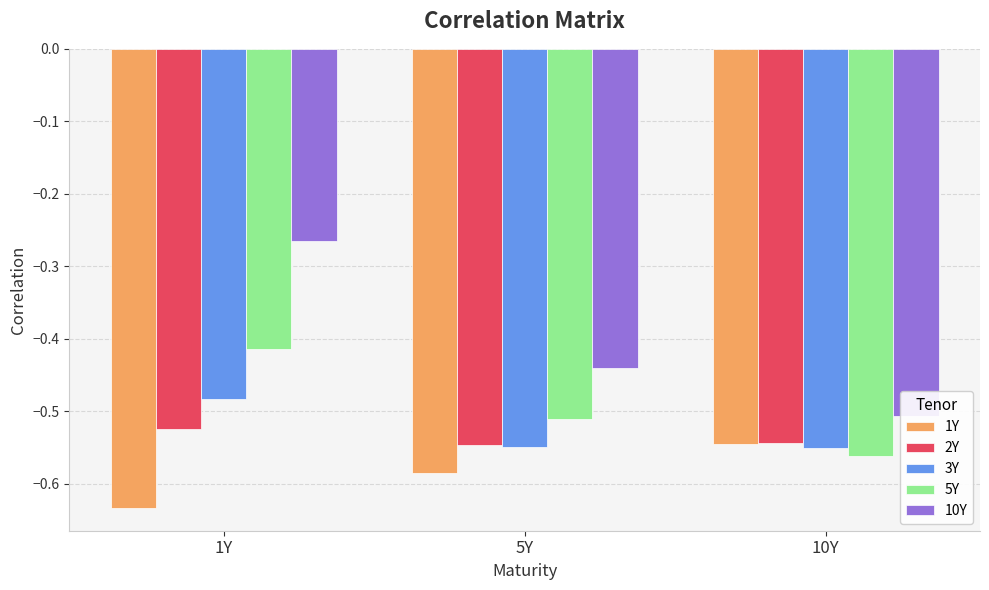

Reading left to right, what are all the values shown in this chart?

1Y: 1Y=-0.6	5Y=-0.6	10Y=-0.5
2Y: 1Y=-0.5	5Y=-0.5	10Y=-0.5
3Y: 1Y=-0.5	5Y=-0.5	10Y=-0.6
5Y: 1Y=-0.4	5Y=-0.5	10Y=-0.6
10Y: 1Y=-0.3	5Y=-0.4	10Y=-0.5